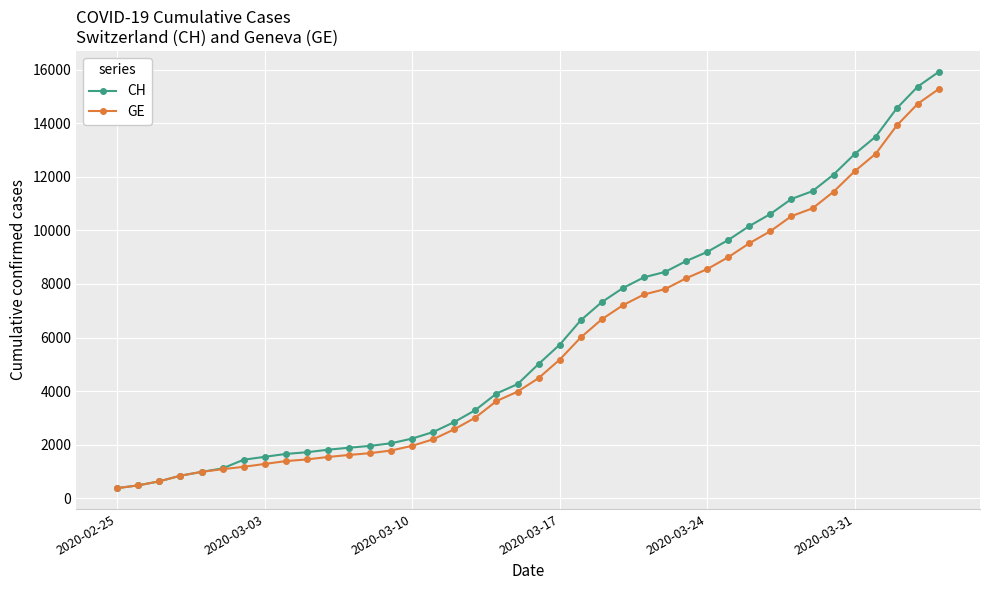

Which series has the widest spread of values?

CH